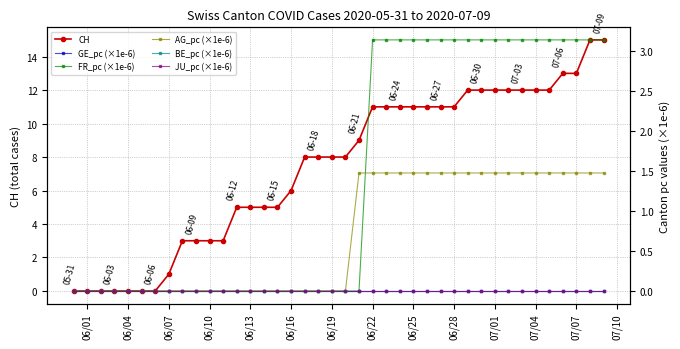

The CH series shows 6 at 06/22. True or false?

False